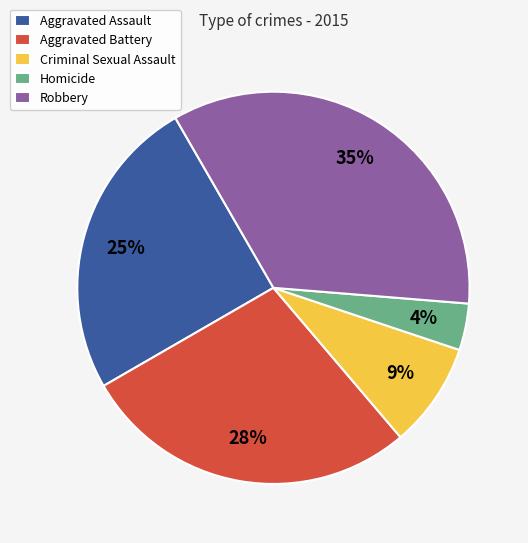

What is the ratio of the value at Criminal Sexual Assault to the value at Aggravated Battery?

0.3